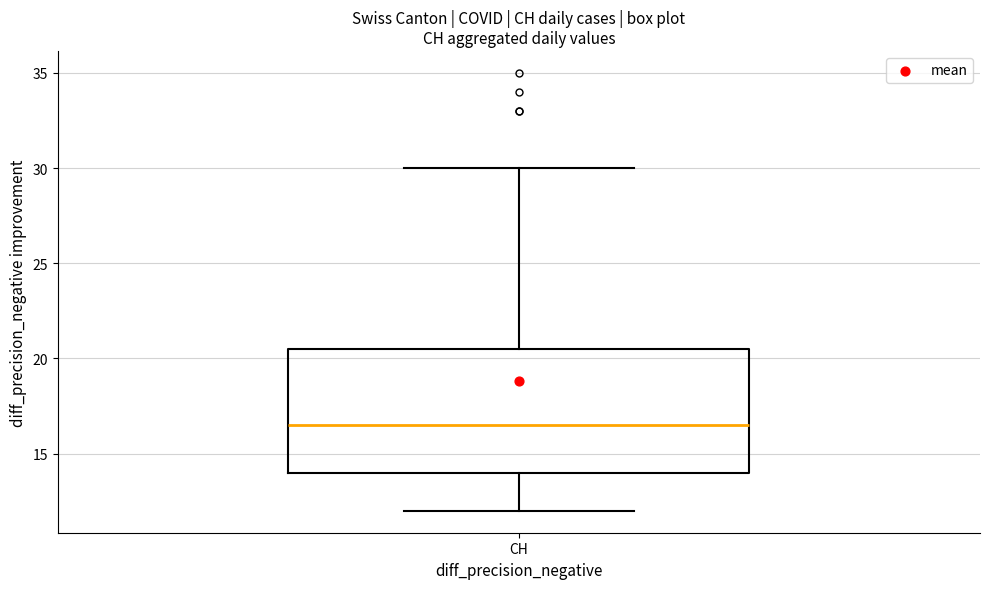

Where is the lower edge of the box for CH on the y-axis? The values are not printed on the chart, so give them approximately, as read against the axis.

14.0